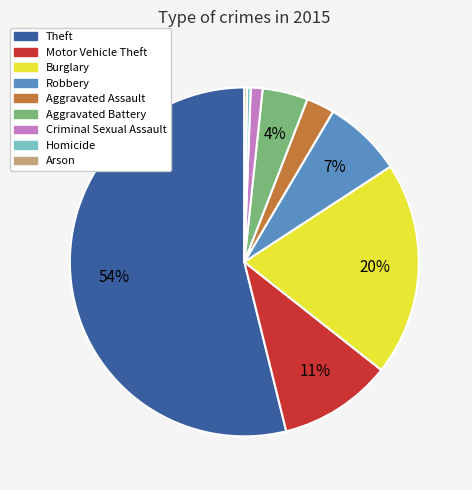

Is it true that Aggravated Assault is 3% of the pie?

True